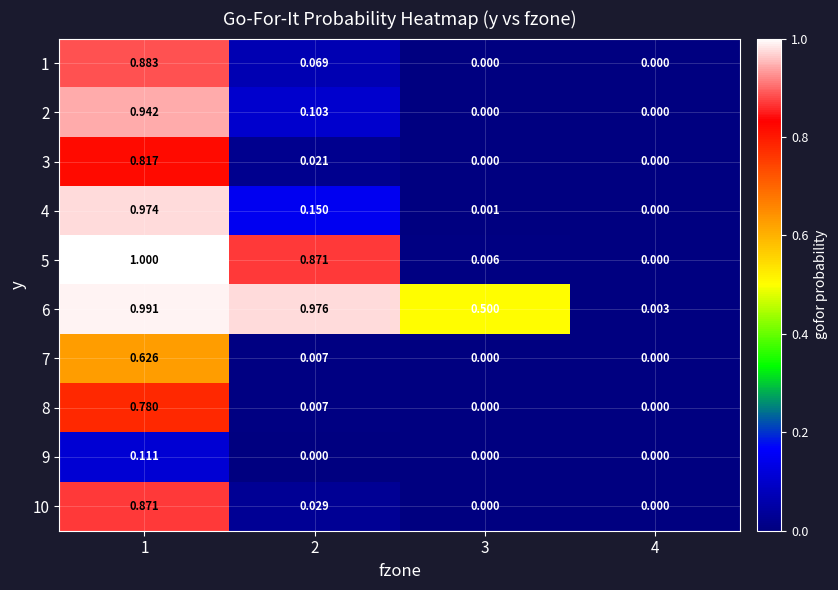

Is the value of 3 at 4 greater than the value of 2 at 2?

No